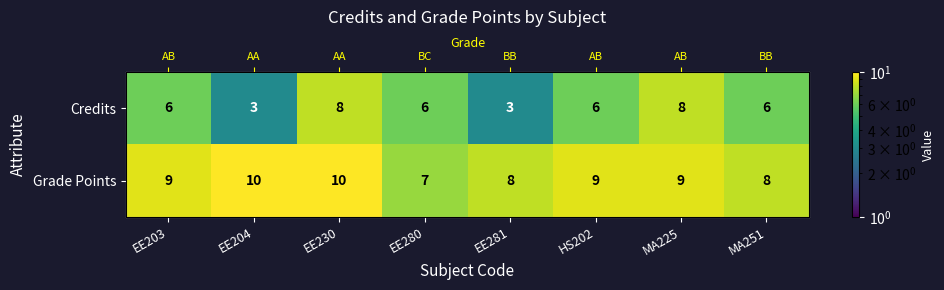

What is the sum of the Credits values at EE204 and EE281?

6